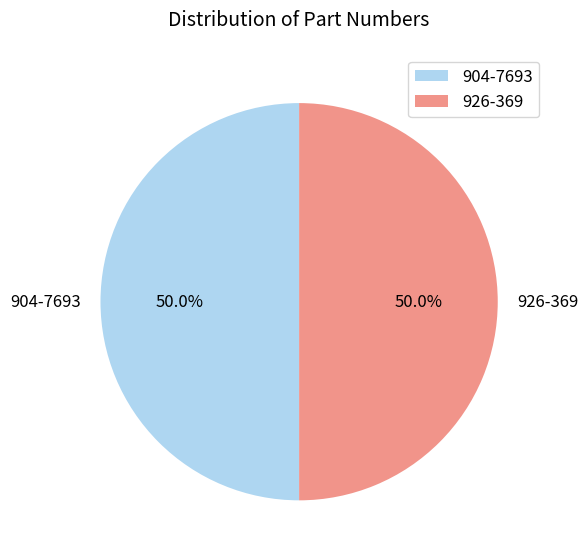

What is the ratio of the value at 926-369 to the value at 904-7693?

1.0